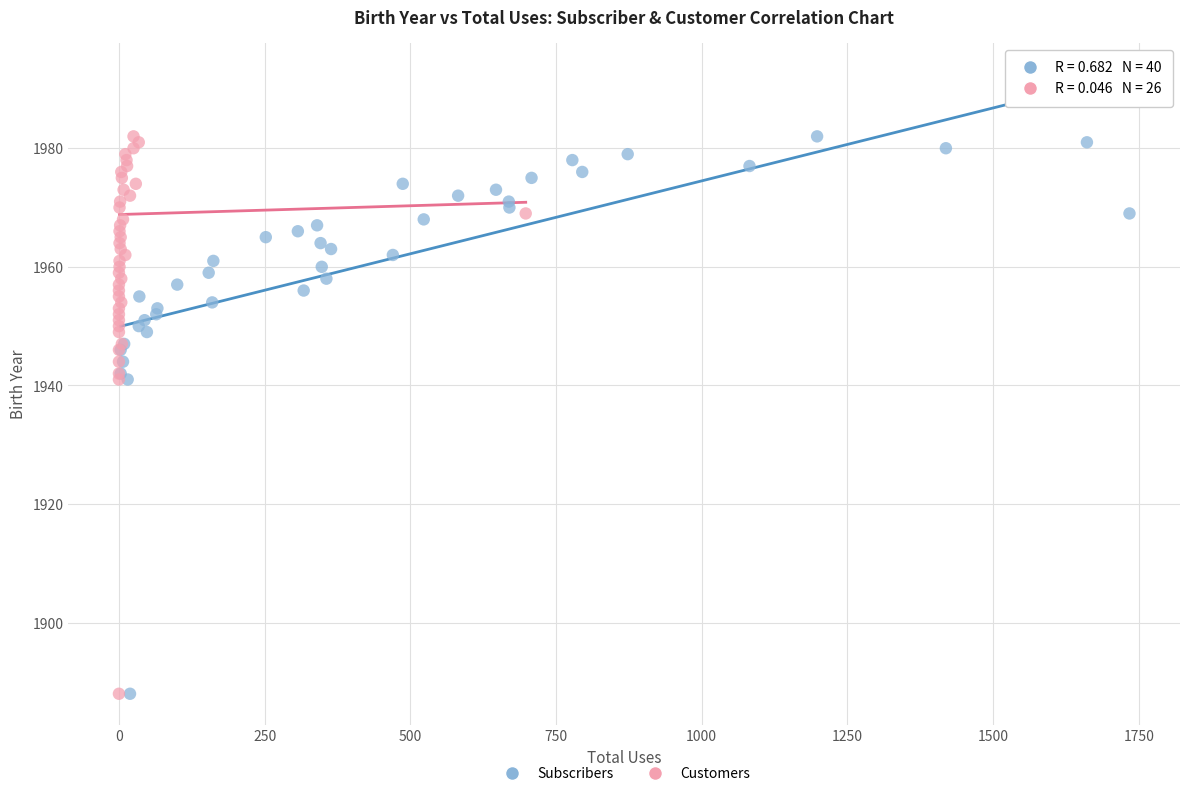

What are all the series names shown in the legend?

Subscribers, Customers